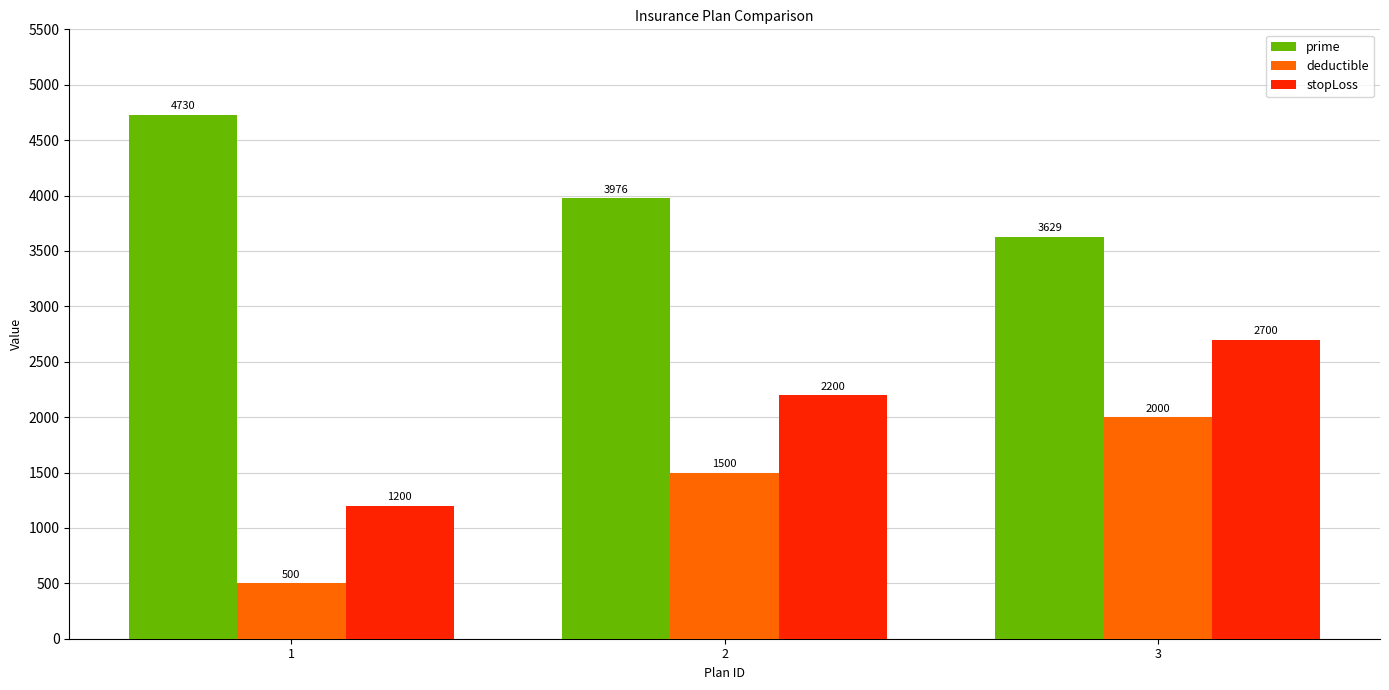

Which category has the lowest value in the stopLoss series?

1